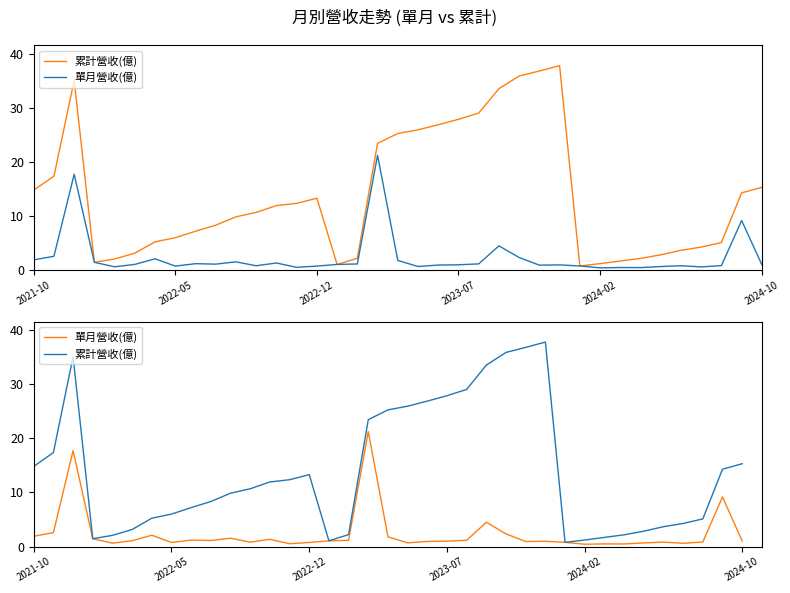

At how many categories does at least one series exceed 22?

11